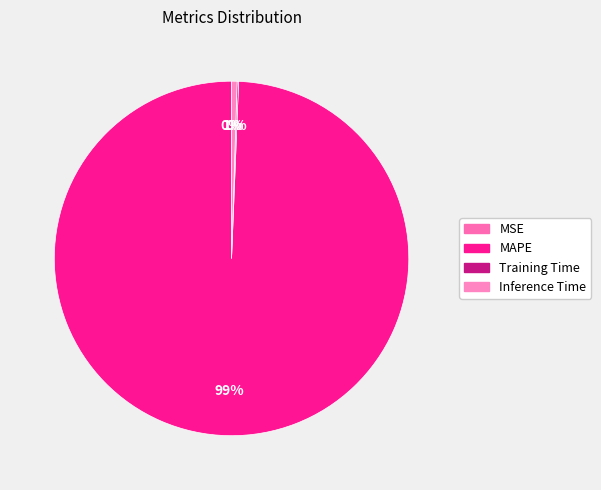

What is the smallest slice in the pie chart?

MSE